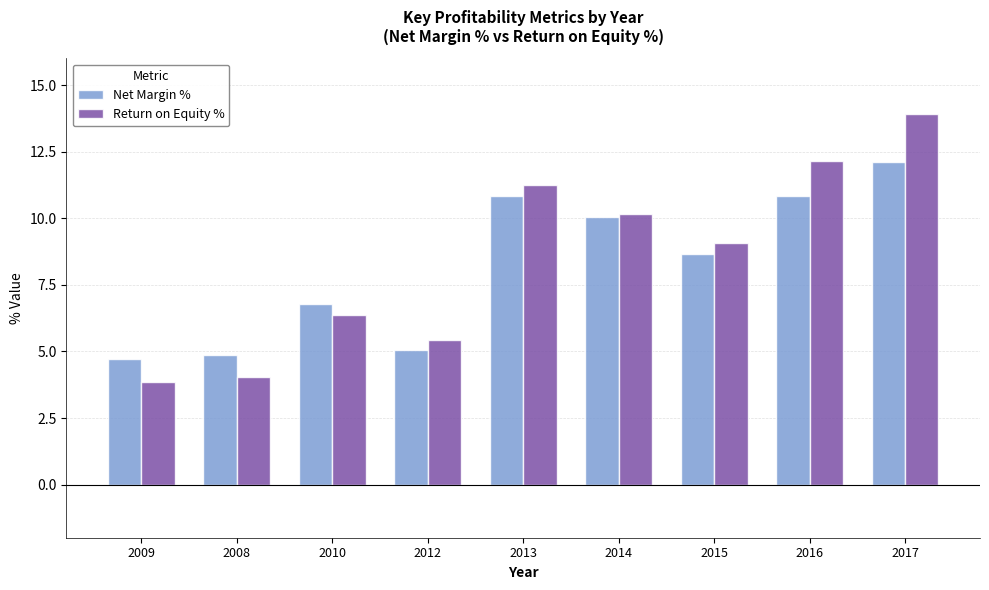

What is the total value across all series at 2015?

17.8